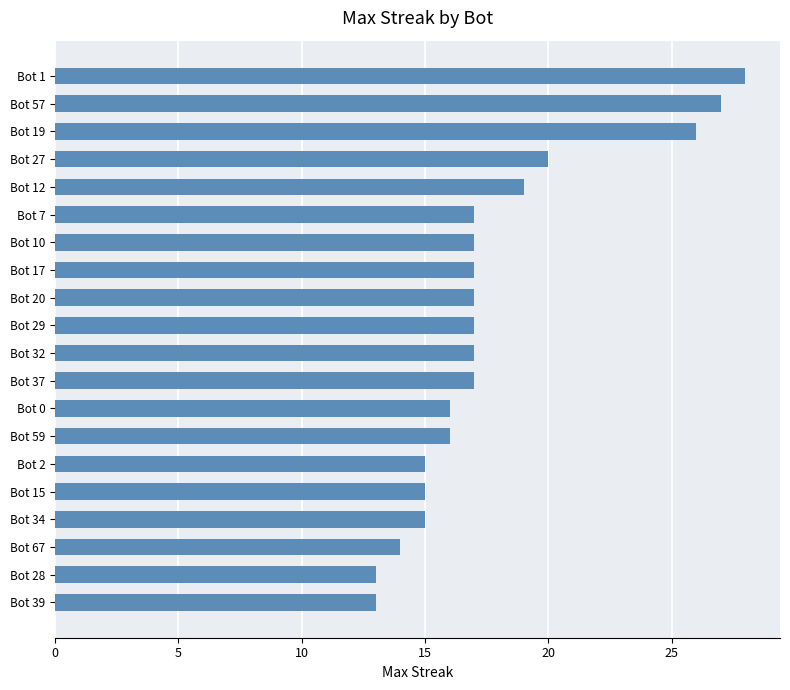

What is the ratio of the value at Bot 0 to the value at Bot 17?

0.9